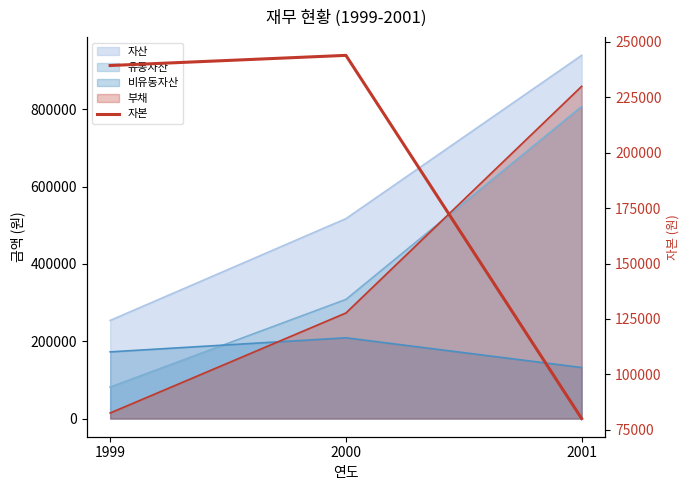

What is the sum of all values?

563355